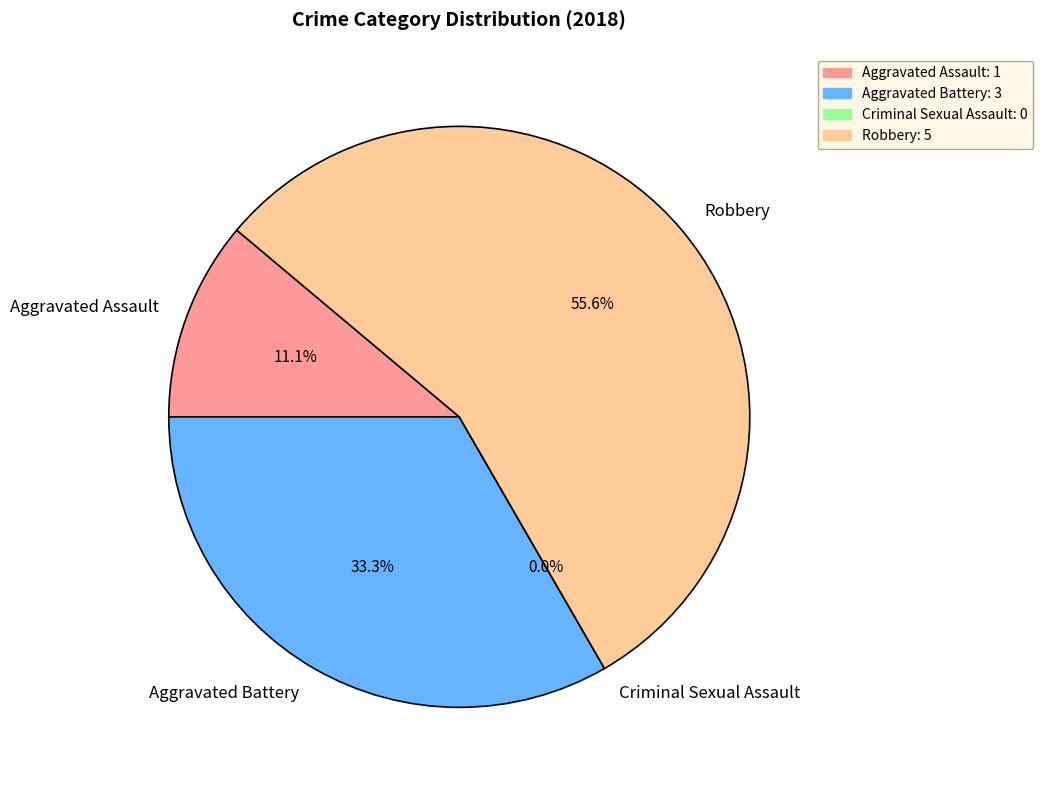

To the nearest percent, what is the average slice percentage?

25%